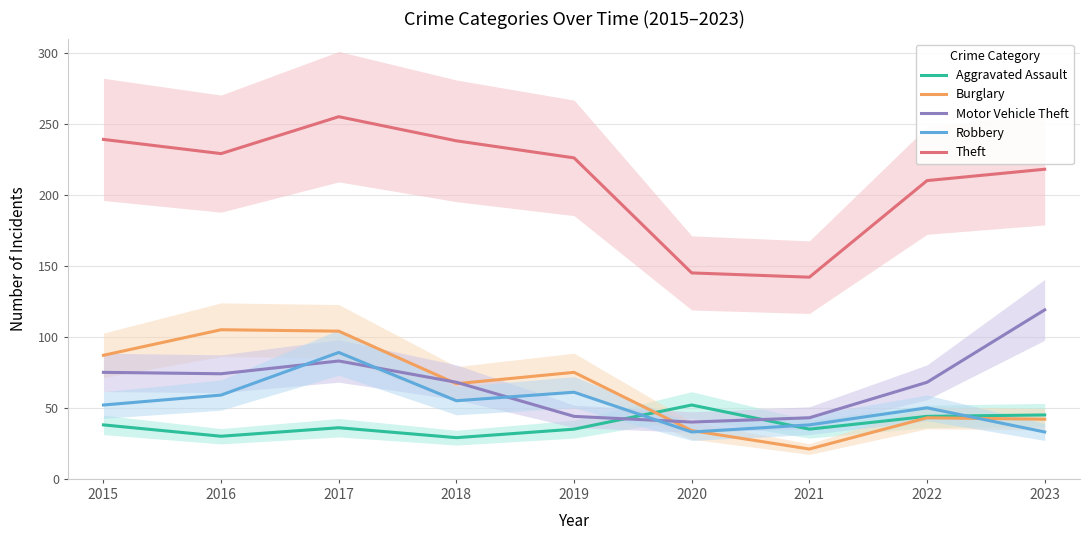

Where is the first local minimum for Aggravated Assault?

2016